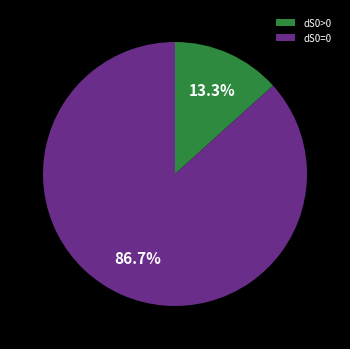

Which category has the smallest portion of the pie?

dS0>0